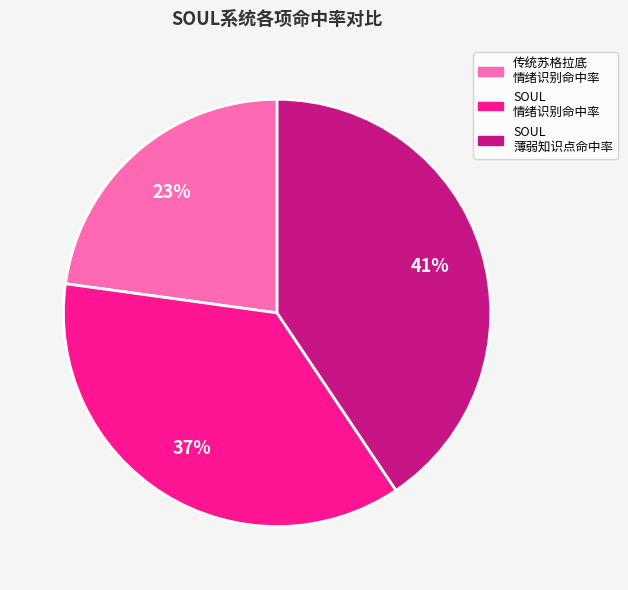

To the nearest percent, what is the average slice percentage?

33%